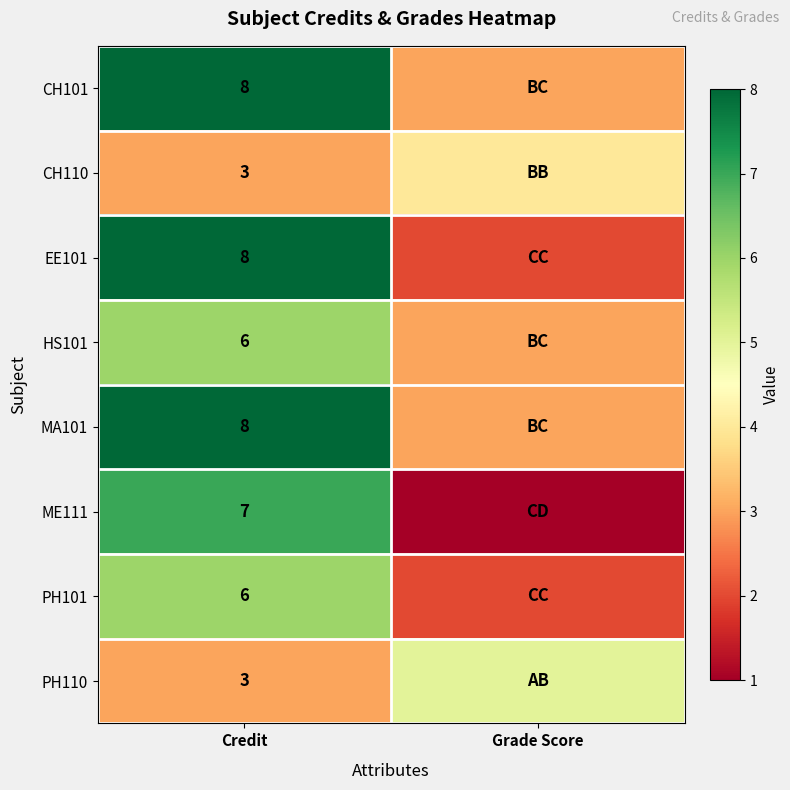

Is it true that MA101 equals 8 at Credit?

True